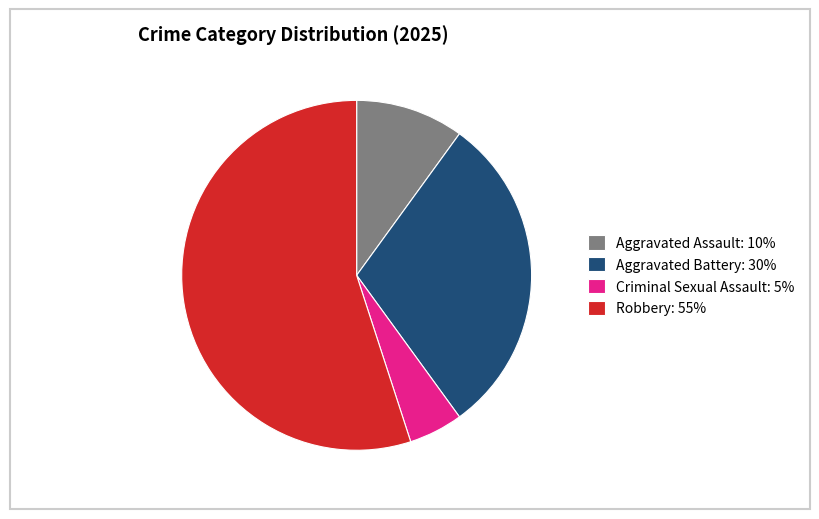

Approximately how many times larger is the value at Criminal Sexual Assault: 5% compared to Aggravated Assault: 10%?

0.5